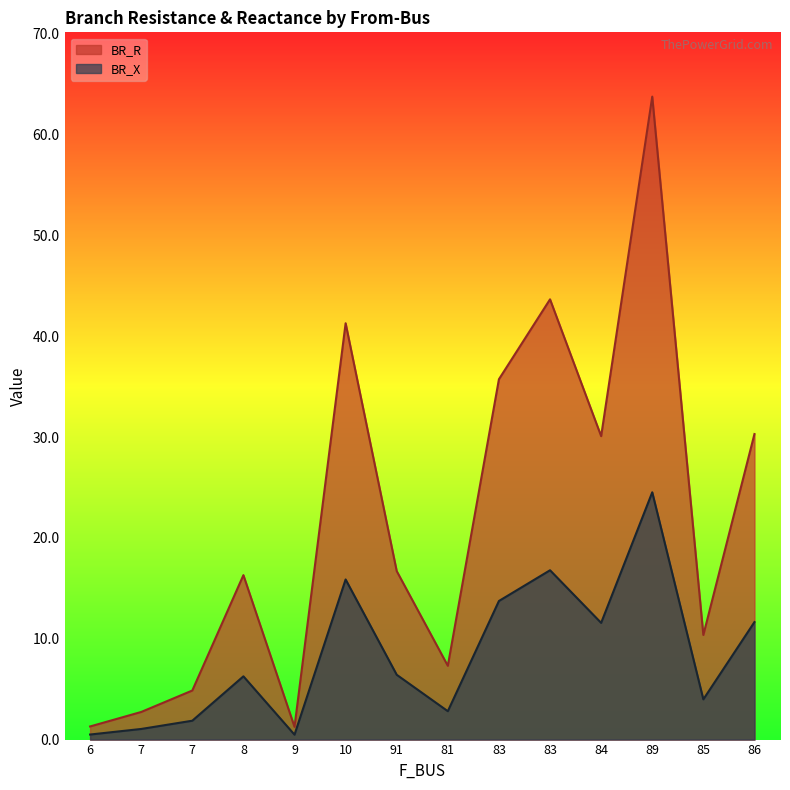

Is the value of BR_X at 81 greater than the value of BR_R at 83?

No